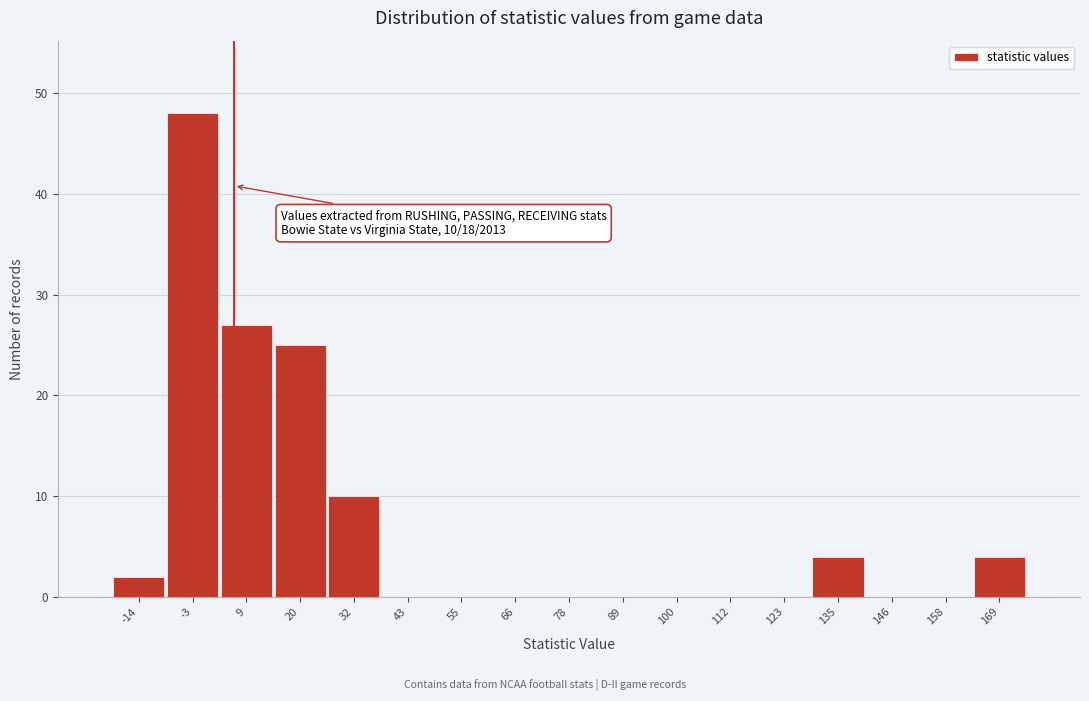

Over which range of the x-axis is the bar tallest?

-8 to 2